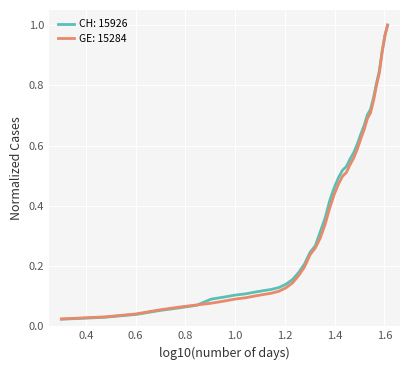

How many lines are shown in the chart?

2